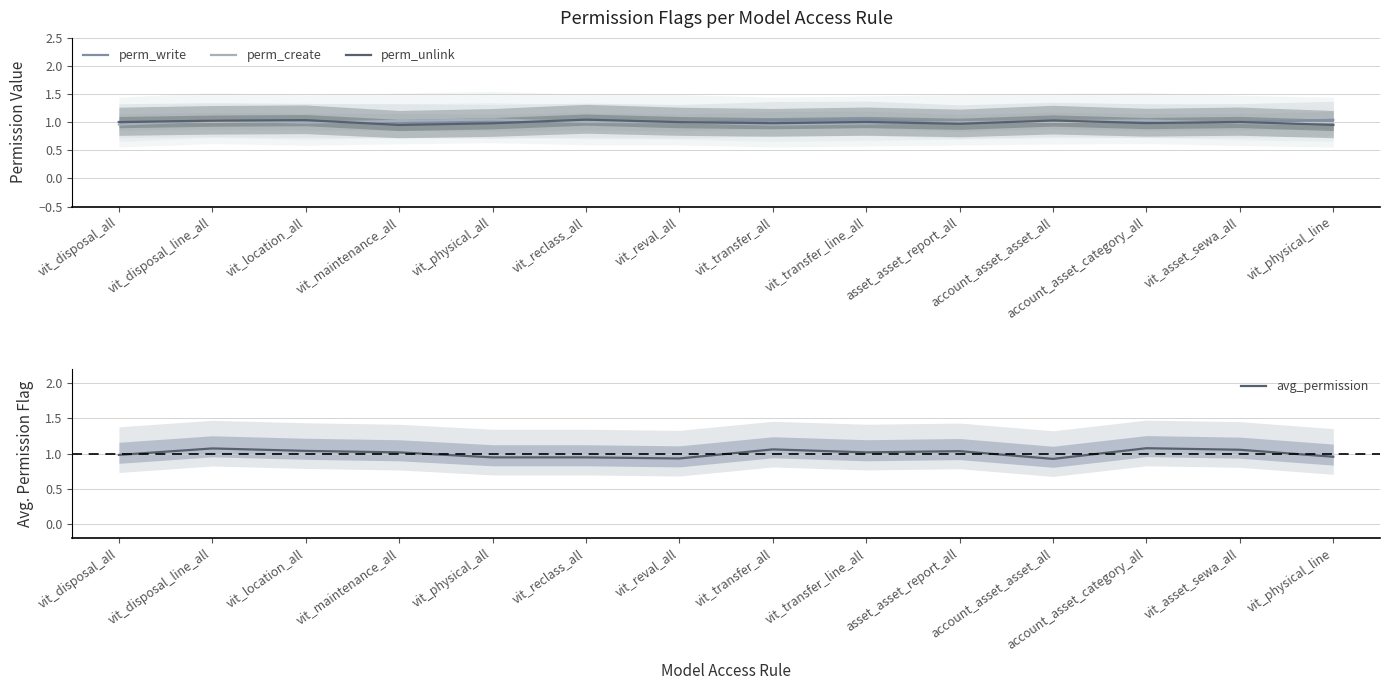

At which label does perm_create reach its peak?

vit_physical_all